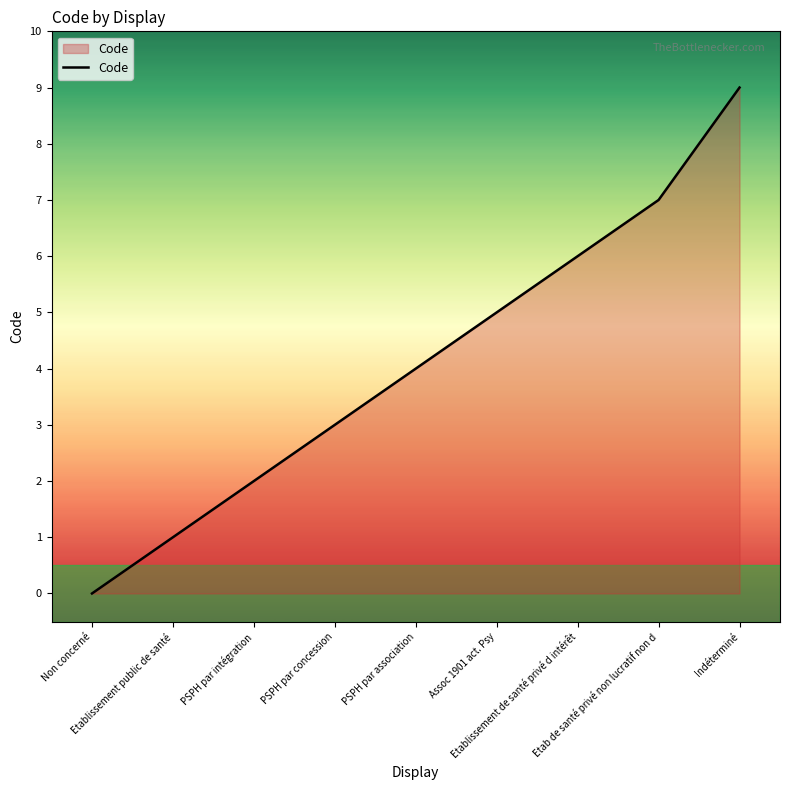

What is the difference between the maximum and minimum values?

9